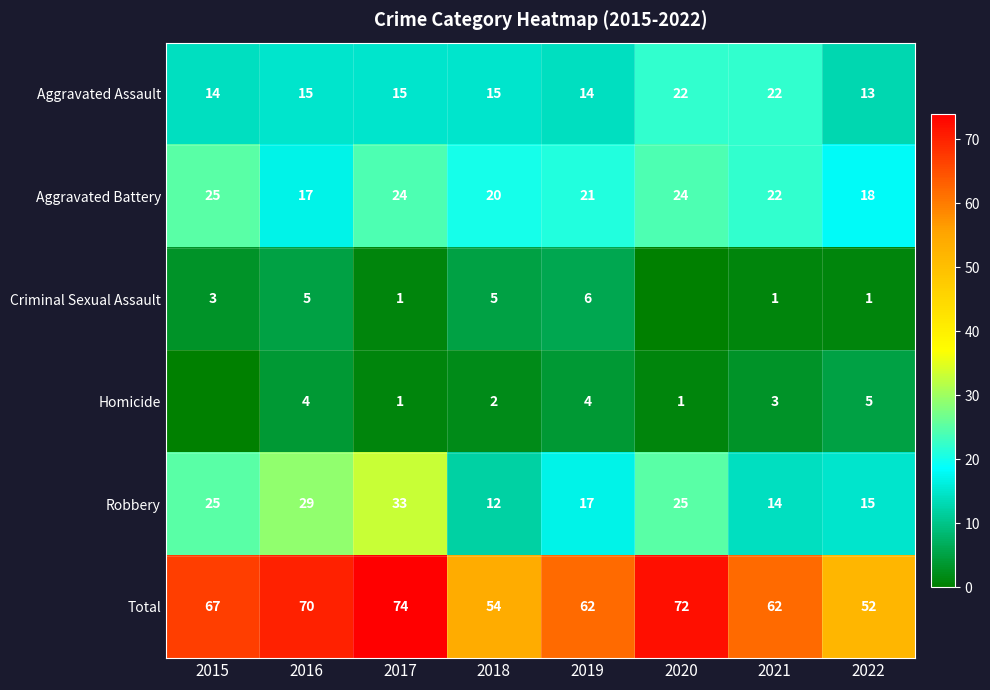

What value does the Total series have at 2019, to the nearest 5?

60